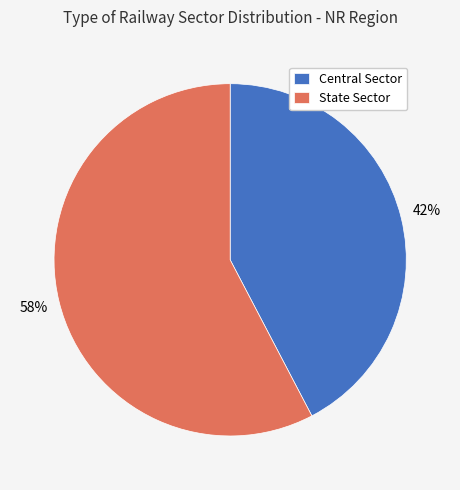

Combined, do State Sector and Central Sector account for over 50%?

Yes